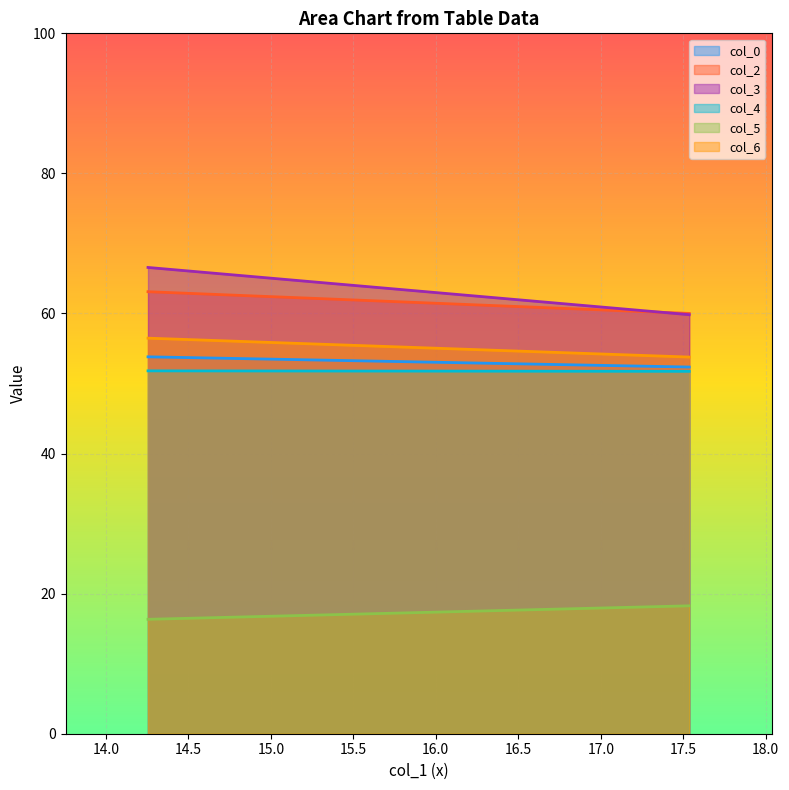

What is the minimum value shown in the chart?

16.3